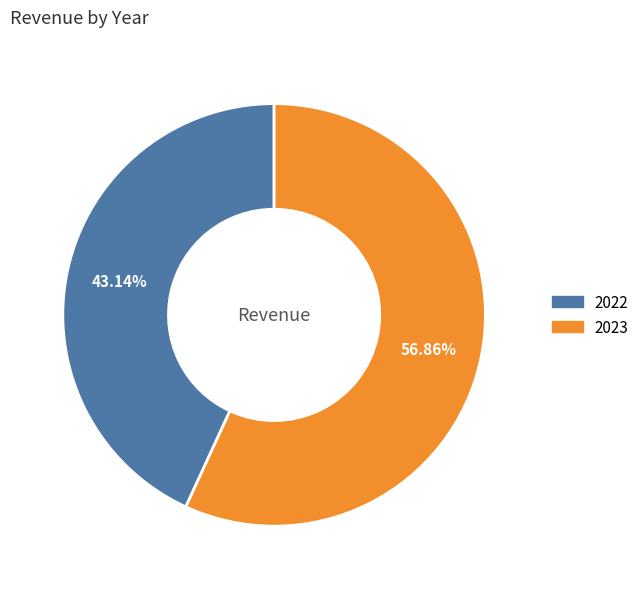

To the nearest percent, what is the difference between the 2023 and 2022 slice percentages?

14%